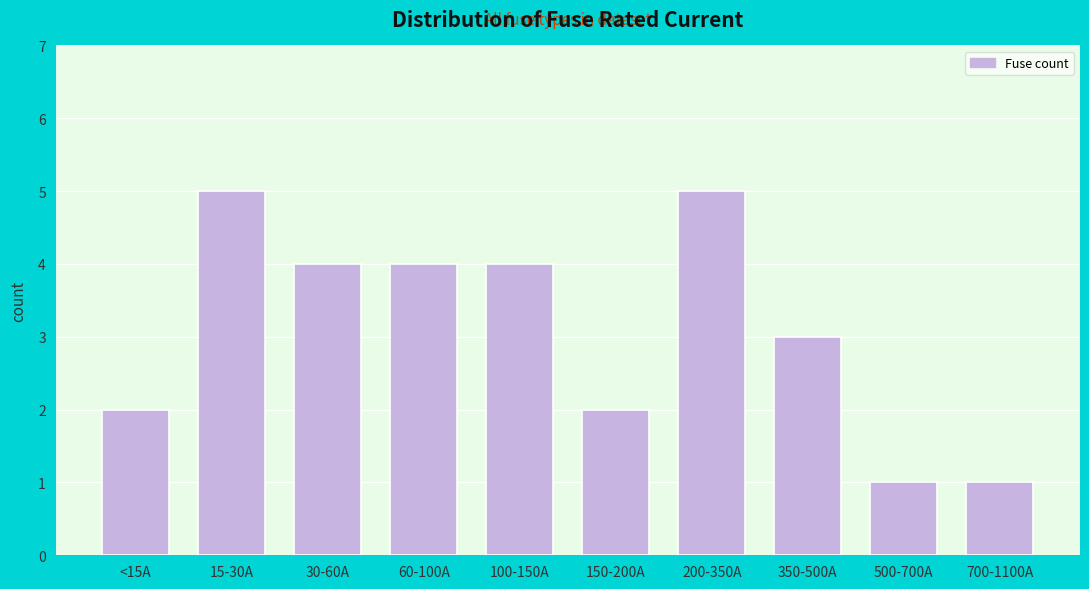

Reading left to right, list all the values displayed in this chart.

2	5	4	4	4	2	5	3	1	1